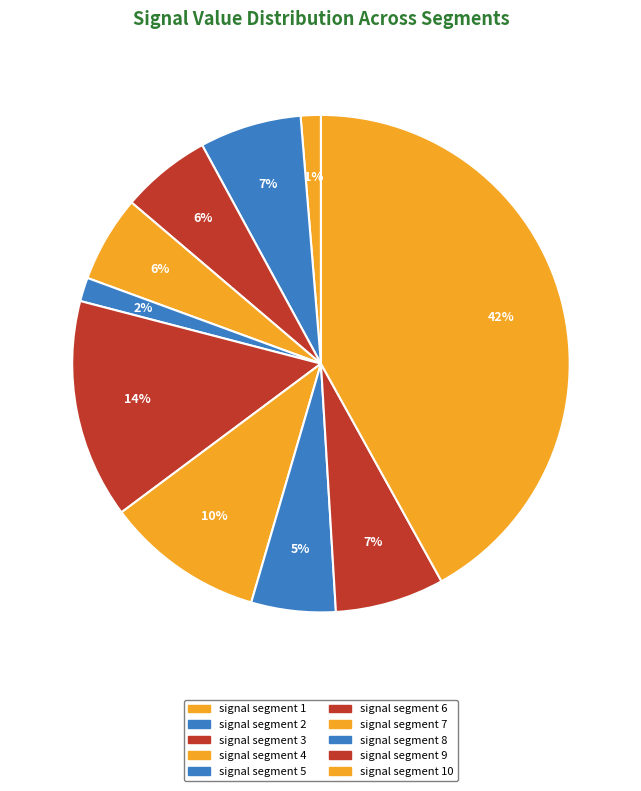

How many segments does this pie chart have?

10